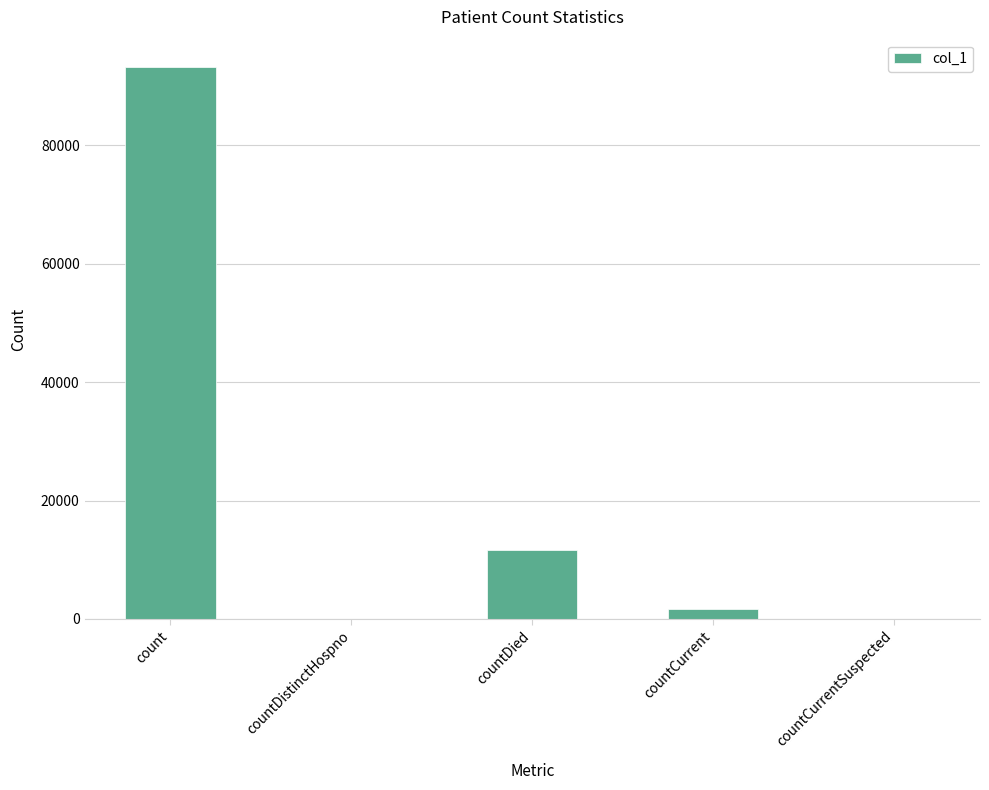

Are the bars horizontal?

No